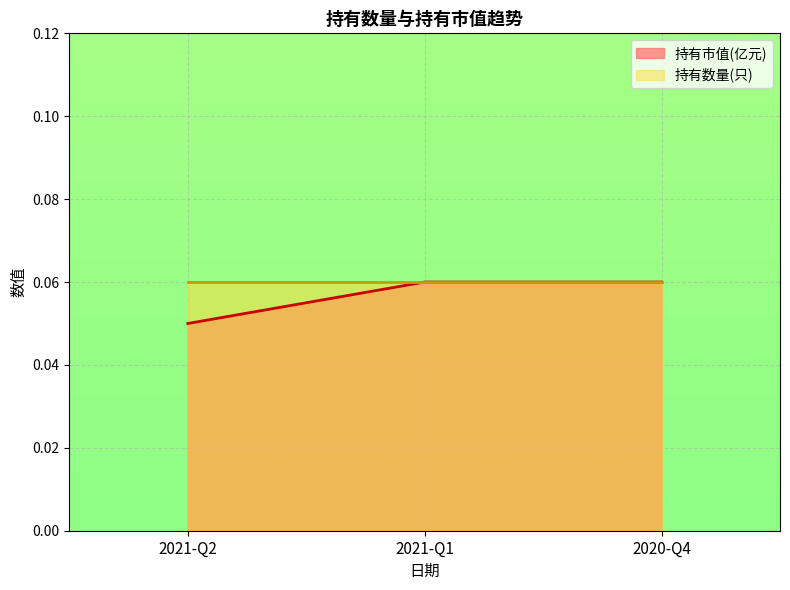

What is the maximum value shown in the chart?

0.1